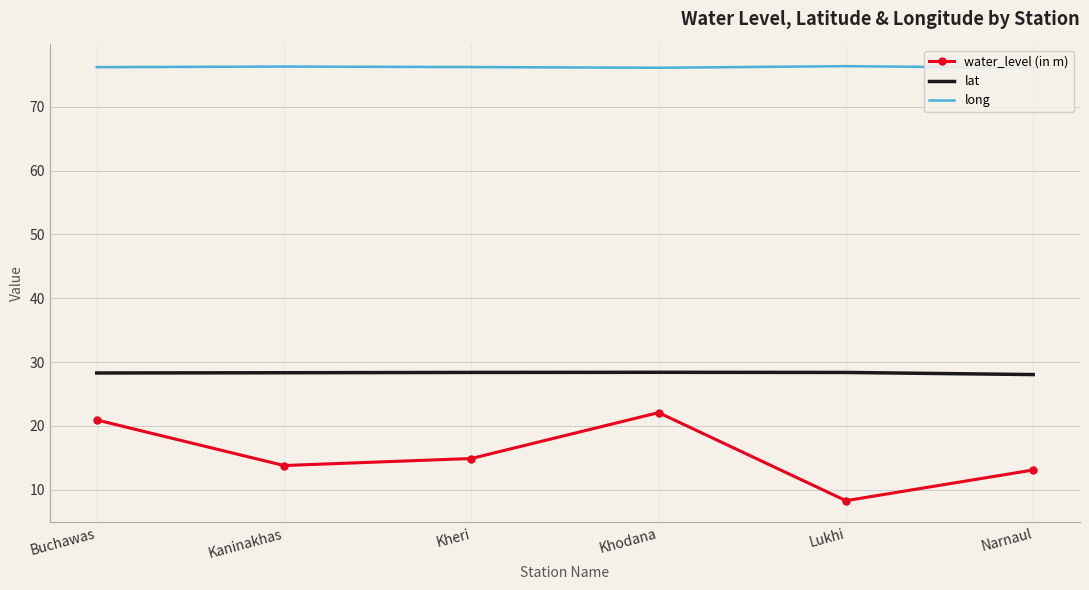

What is the label of the 6th point from the left?

Narnaul